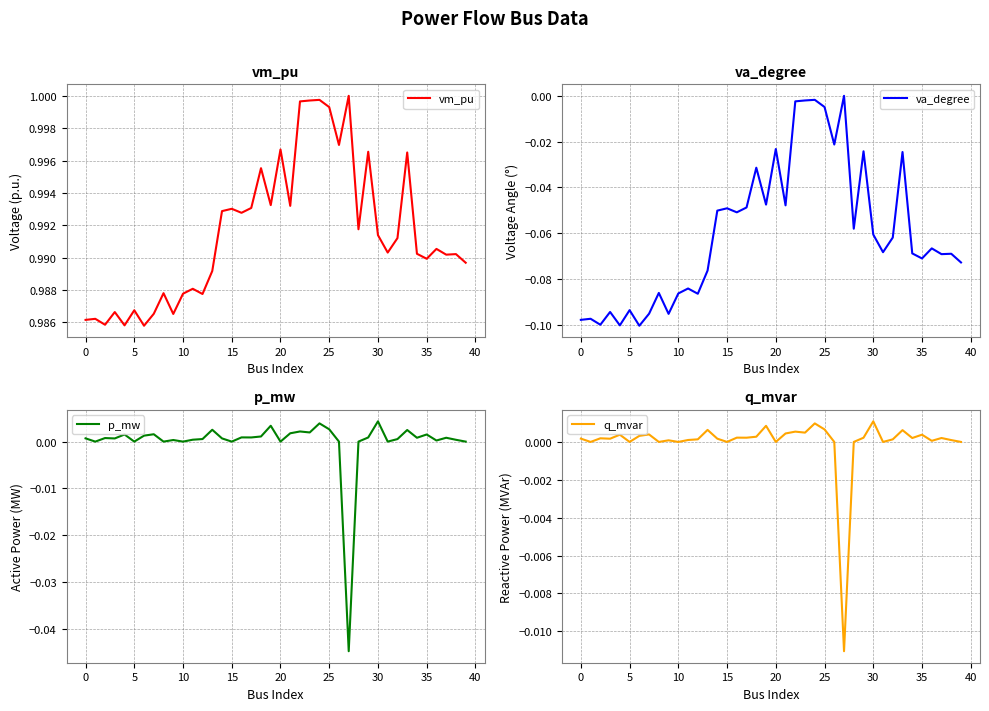

In p_mw, how many points are lower than both neighbors (excluding endpoints)?

13